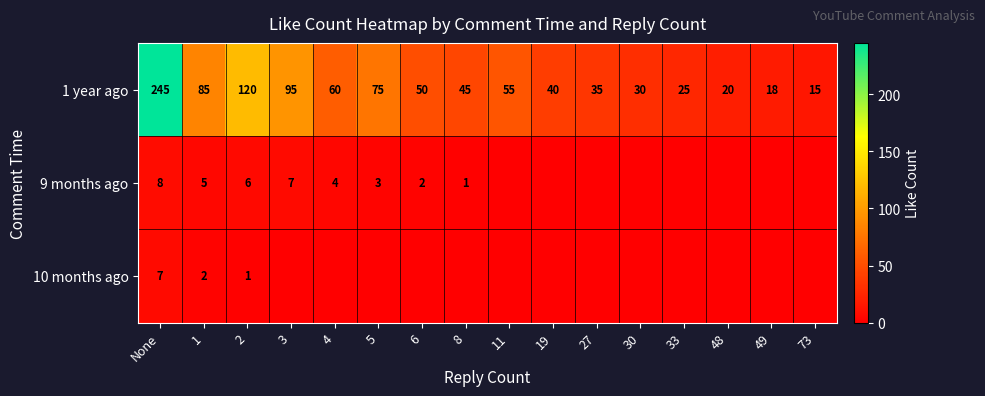

The 1 year ago series shows 245 at None. True or false?

True